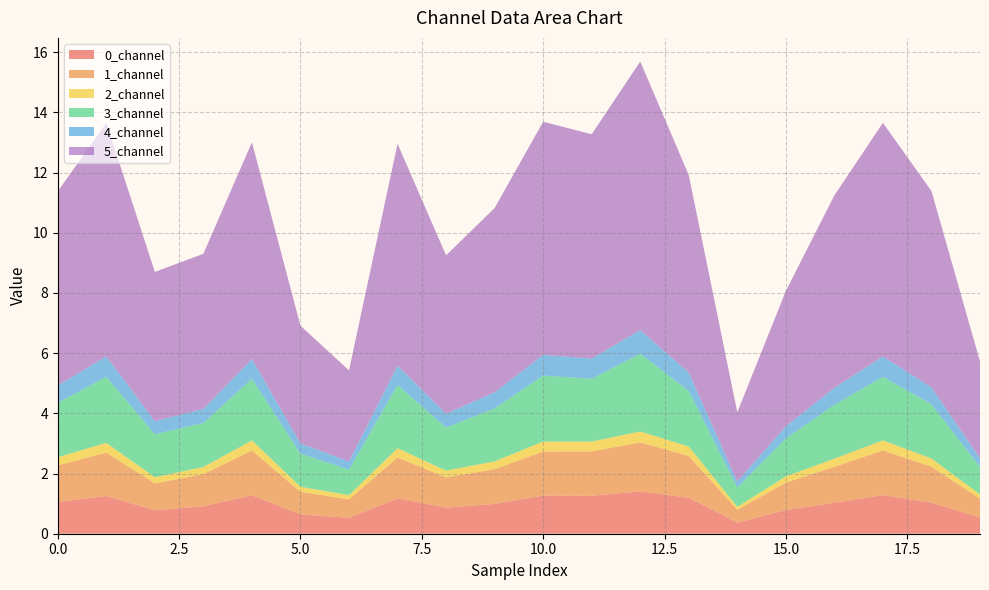

Reading left to right, list all the values displayed in this chart.

0_channel: 0=1.1	1=1.3	2=0.8	3=0.9	4=1.3	5=0.6	6=0.5	7=1.2	8=0.9	9=1.0	10=1.3	11=1.3	12=1.4	13=1.2	14=0.4	15=0.8	16=1.0	17=1.3	18=1.0	19=0.5
1_channel: 0=1.2	1=1.4	2=0.9	3=1.1	4=1.5	5=0.8	6=0.6	7=1.4	8=1.0	9=1.2	10=1.5	11=1.5	12=1.6	13=1.4	14=0.4	15=0.9	16=1.2	17=1.5	18=1.2	19=0.6
2_channel: 0=0.3	1=0.3	2=0.2	3=0.2	4=0.3	5=0.2	6=0.1	7=0.3	8=0.2	9=0.3	10=0.3	11=0.3	12=0.4	13=0.3	14=0.1	15=0.2	16=0.3	17=0.3	18=0.3	19=0.1
3_channel: 0=1.8	1=2.2	2=1.4	3=1.5	4=2.0	5=1.1	6=0.8	7=2.1	8=1.4	9=1.8	10=2.2	11=2.1	12=2.6	13=1.9	14=0.6	15=1.3	16=1.8	17=2.1	18=1.8	19=0.9
4_channel: 0=0.6	1=0.7	2=0.4	3=0.5	4=0.7	5=0.3	6=0.3	7=0.6	8=0.5	9=0.5	10=0.7	11=0.7	12=0.8	13=0.6	14=0.2	15=0.4	16=0.6	17=0.7	18=0.6	19=0.3
5_channel: 0=6.4	1=7.8	2=5.0	3=5.2	4=7.2	5=3.9	6=3.0	7=7.4	8=5.3	9=6.1	10=7.7	11=7.5	12=8.9	13=6.6	14=2.3	15=4.5	16=6.4	17=7.8	18=6.5	19=3.2